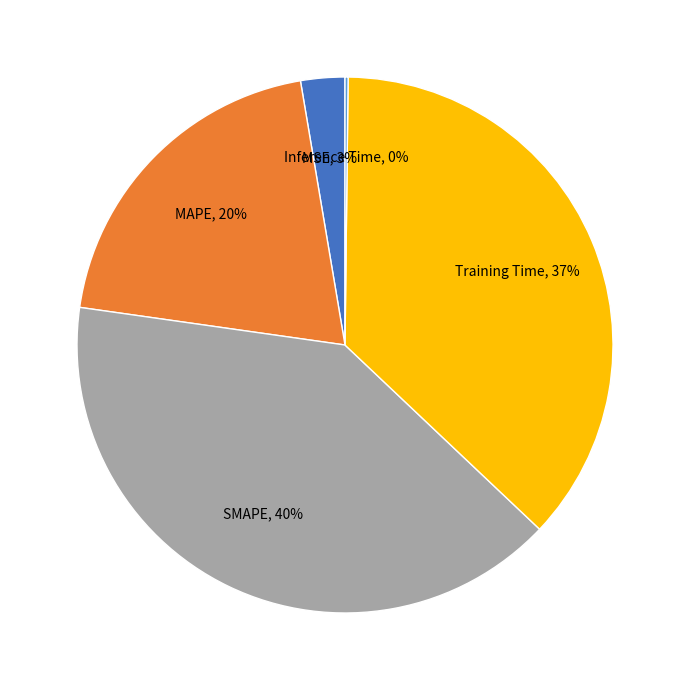

To the nearest percent, what is the average slice percentage?

20%